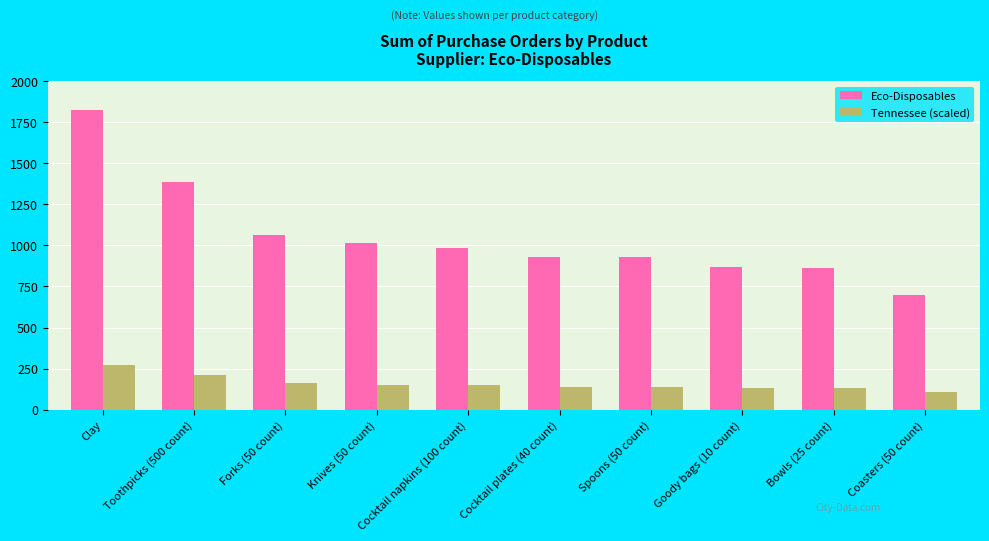

At which label does Eco-Disposables first exceed 985?

Clay